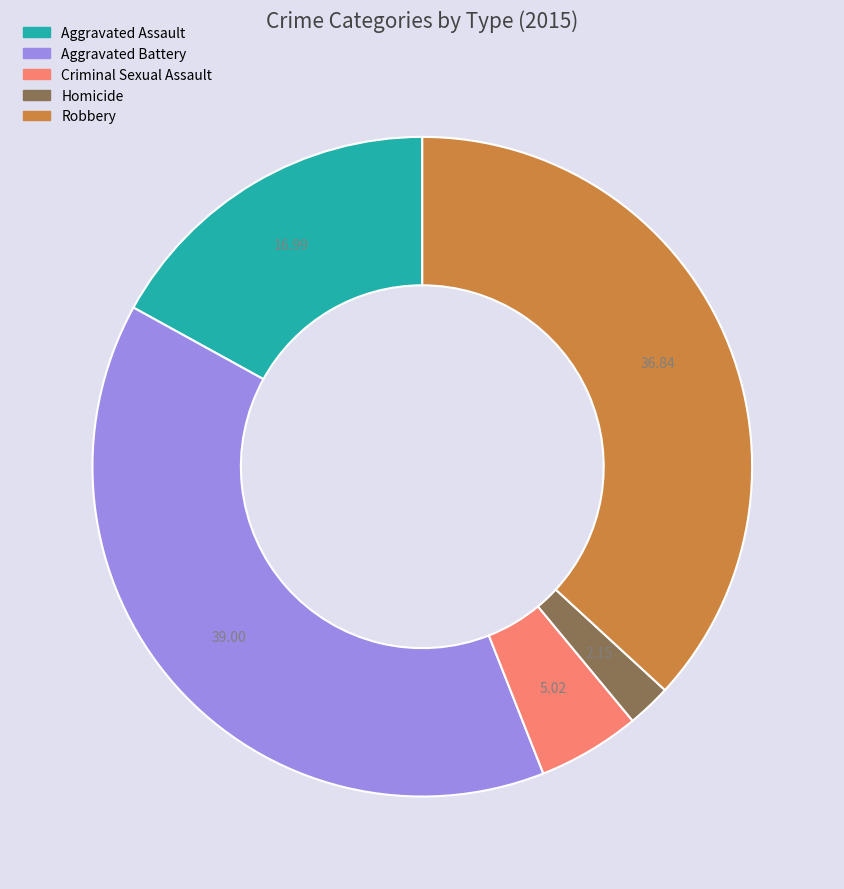

What is the ratio of the value at Aggravated Battery to the value at Criminal Sexual Assault?

7.8